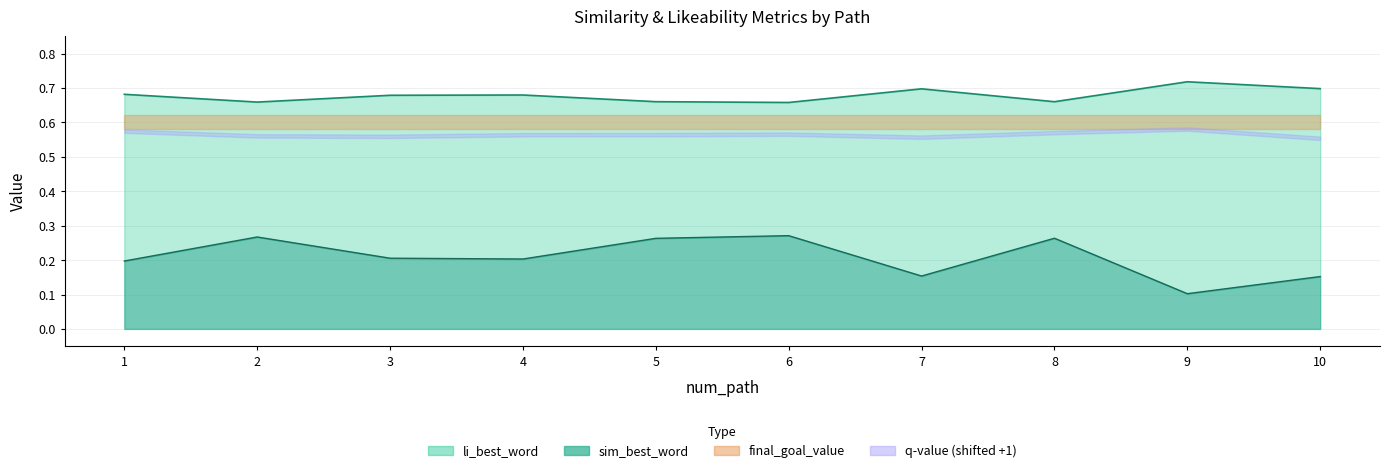

What is the highest value of the sim_best_word series?

0.3